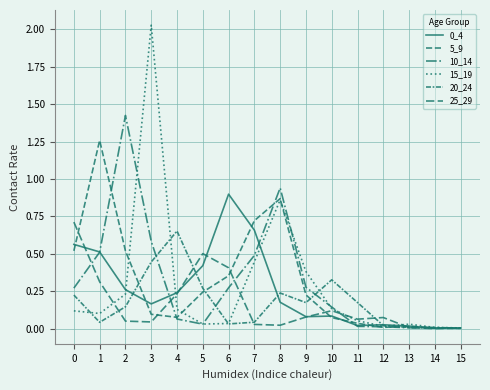

What is the difference between the 25_29 values at 1 and 15?

0.3